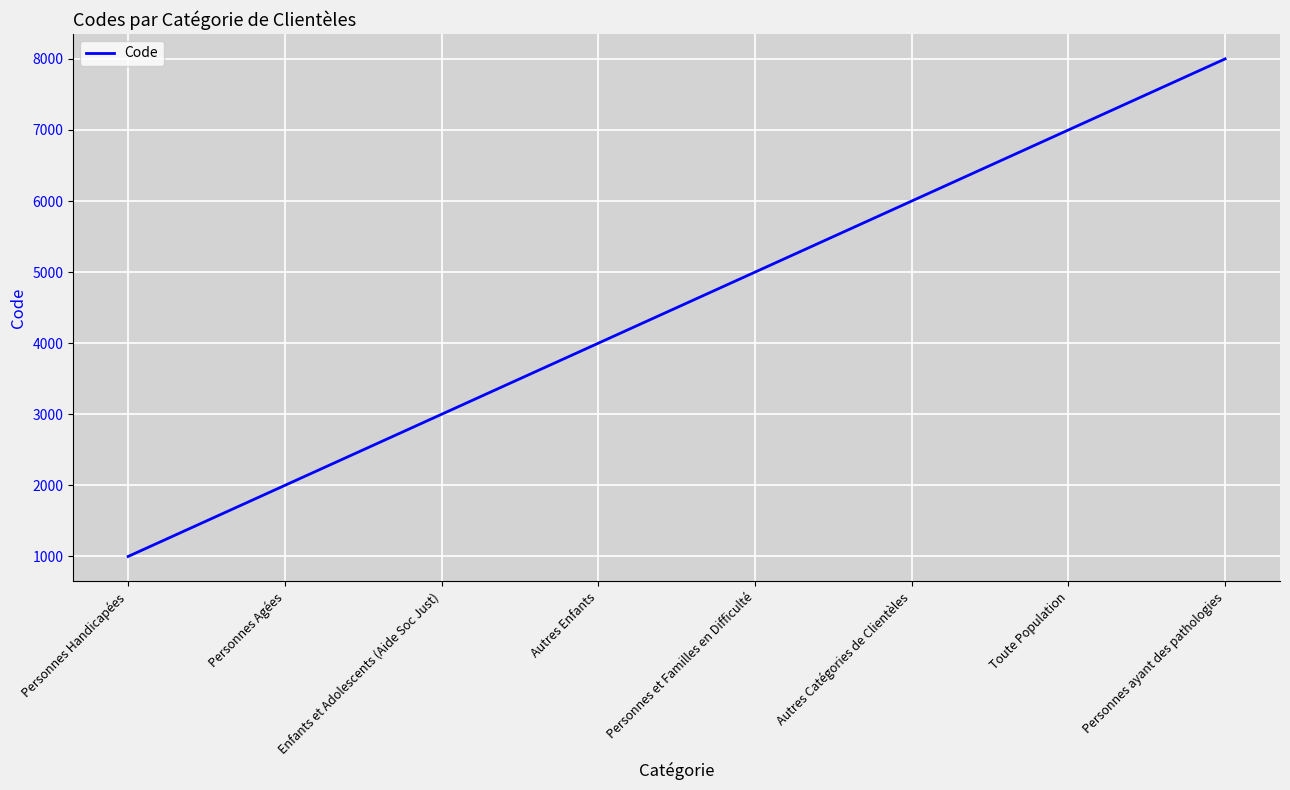

What is the average value?

4500